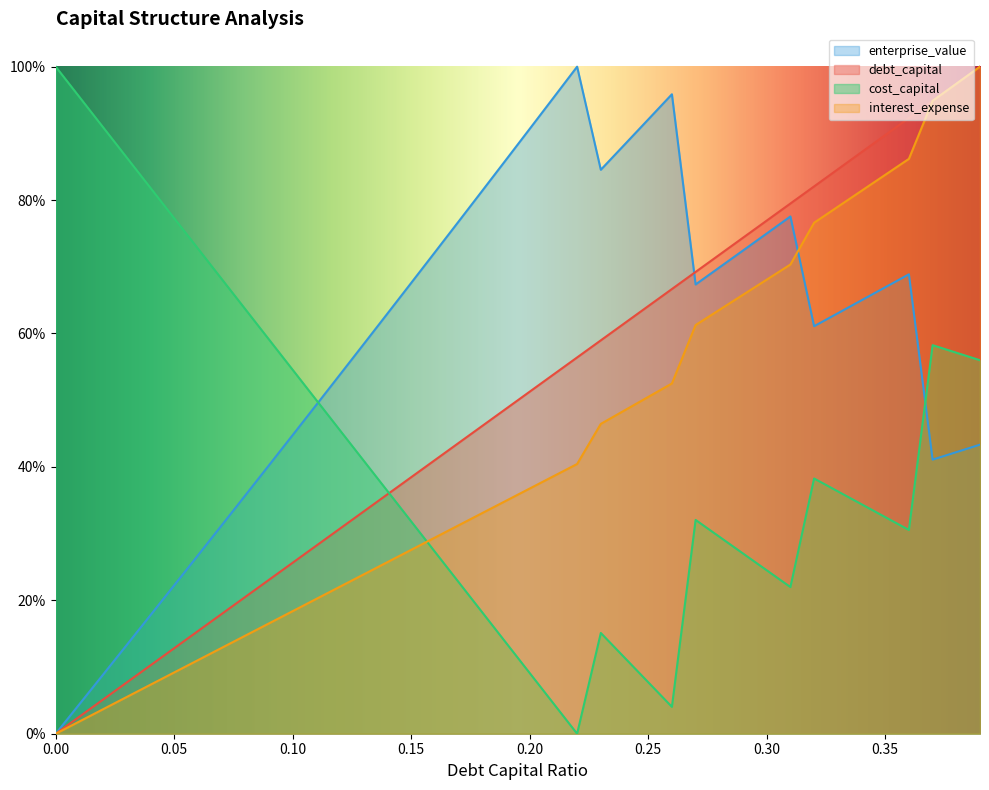

Count the number of categories in the chart.

40